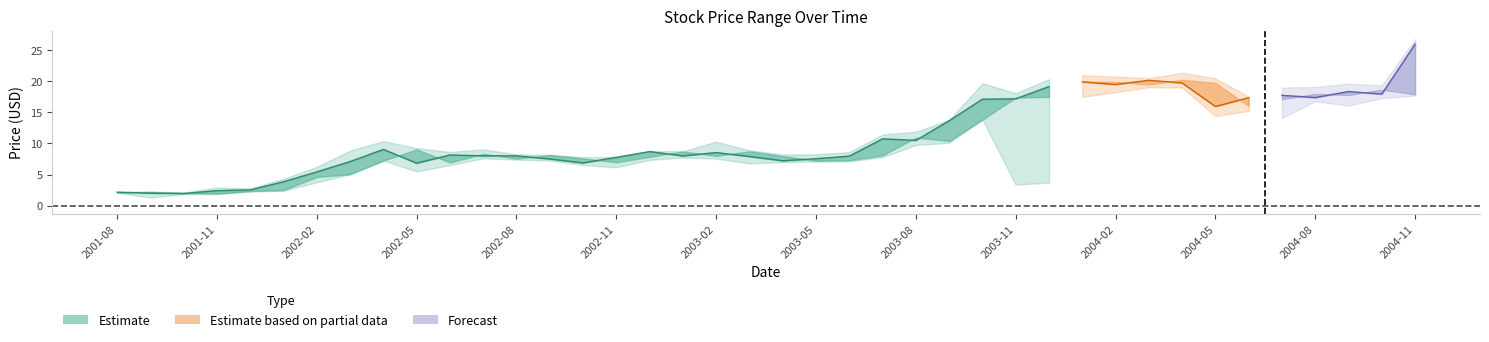

Reading left to right, extract all data points from this chart.

close: 2.2	2.0	1.9	2.4	2.5	3.8	5.4	7.1	9.0	6.8	8.1	8.0	8.0	7.5	6.9	7.8	8.7	8.0	8.5	7.9	7.2	7.5	8.0	10.7	10.5	13.7	17.1	17.2	19.2	19.9	19.5	20.2	19.7	15.9	17.4	17.8	17.4	18.4	17.9	26.0
high: 2.2	2.3	2.1	2.9	2.8	4.3	6.2	8.8	10.4	9.2	8.6	9.0	8.2	8.2	7.8	7.8	8.8	8.7	10.3	8.9	8.2	8.2	8.6	11.4	11.9	13.8	19.7	18.1	20.4	21.0	20.8	20.5	21.4	20.5	17.5	19.0	19.1	19.6	19.4	26.8
low: 2.1	1.3	1.9	1.9	2.2	2.4	3.7	5.0	7.2	5.5	6.5	7.6	7.4	7.3	6.5	6.2	7.4	7.8	7.6	6.8	7.0	7.1	7.1	7.8	9.8	10.1	13.8	3.4	3.7	17.5	18.2	19.1	19.0	14.4	15.2	14.1	16.8	16.1	17.3	17.7
open: 2.1	2.2	2.0	1.9	2.4	2.5	4.6	5.0	7.2	9.0	7.0	8.3	7.6	8.2	7.6	7.0	7.8	8.7	8.0	8.7	8.0	7.2	7.3	8.1	10.9	10.4	13.8	17.4	17.5	19.9	19.9	19.5	20.2	19.8	16.0	17.1	18.0	17.8	18.7	17.9